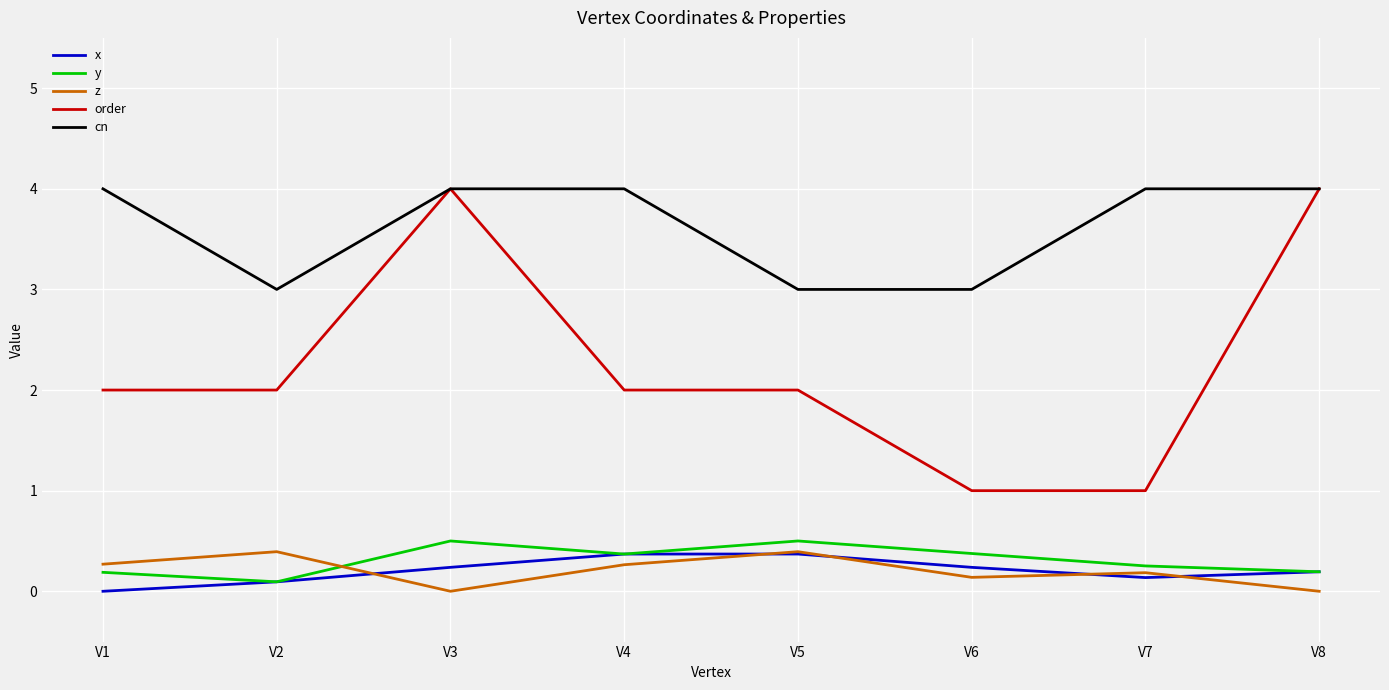

Which series has the widest spread of values?

order